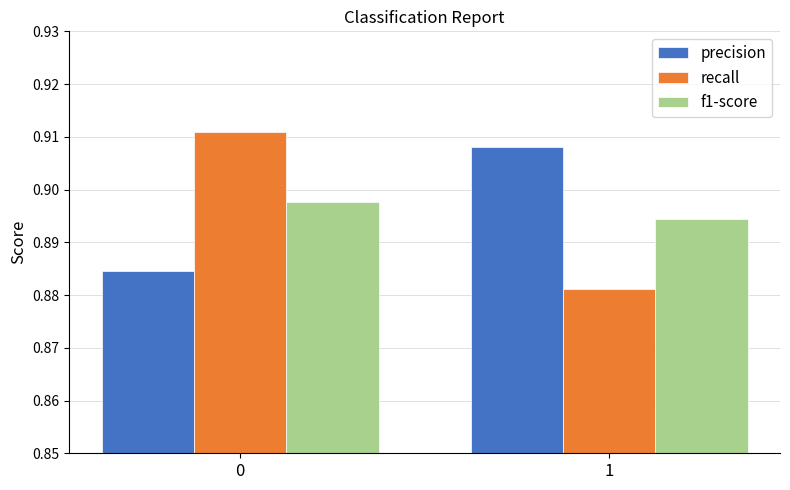

How many series are shown in this chart?

3